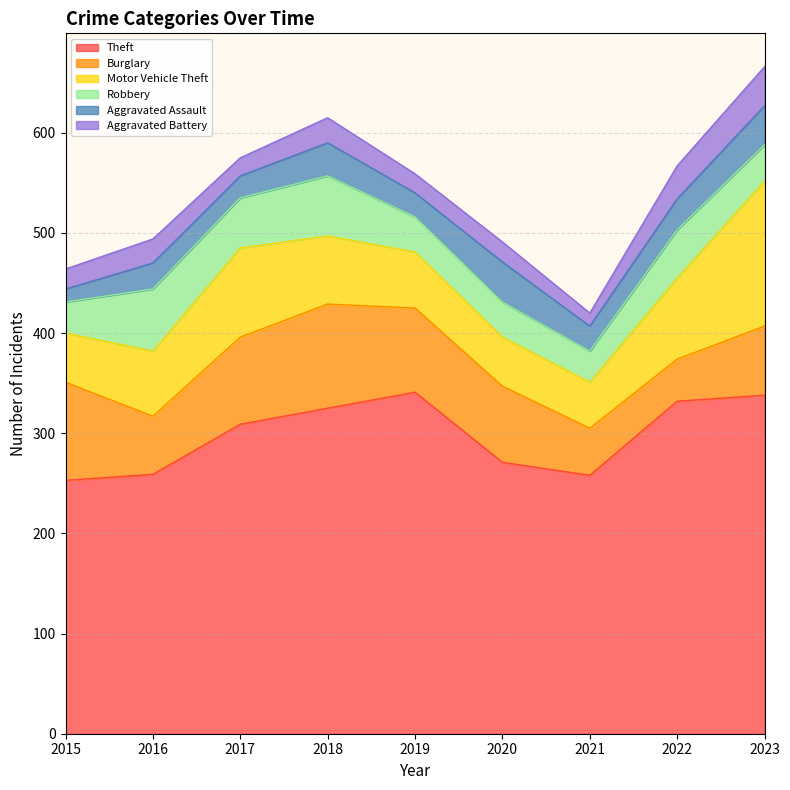

True or false: Theft and Aggravated Assault cross at least once.

False